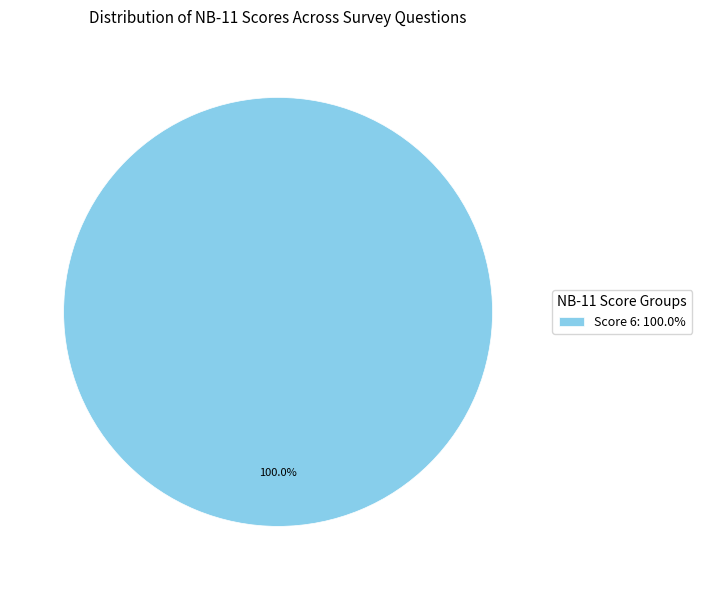

Rank the categories by value from highest to lowest.

Score 6: 100.0%